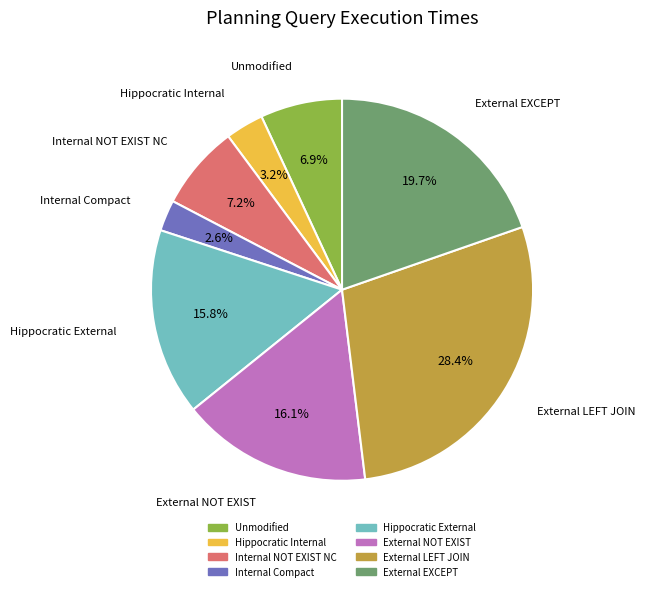

To the nearest percent, what is the difference between the External EXCEPT and External NOT EXIST slice percentages?

4%